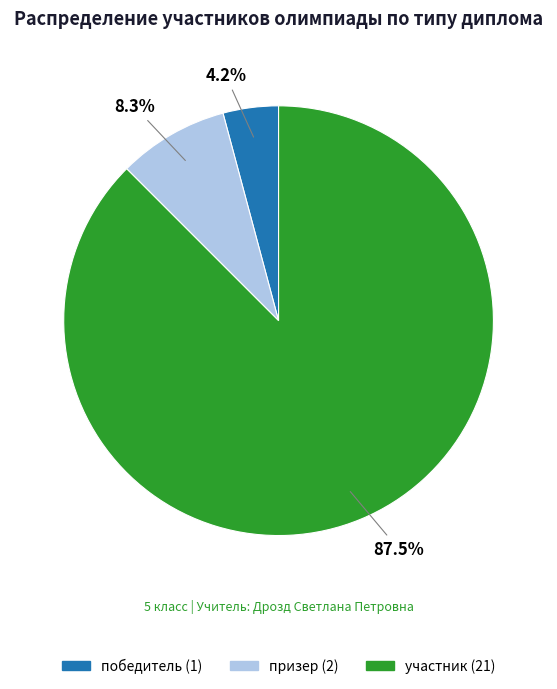

What is the largest slice in the pie chart?

участник